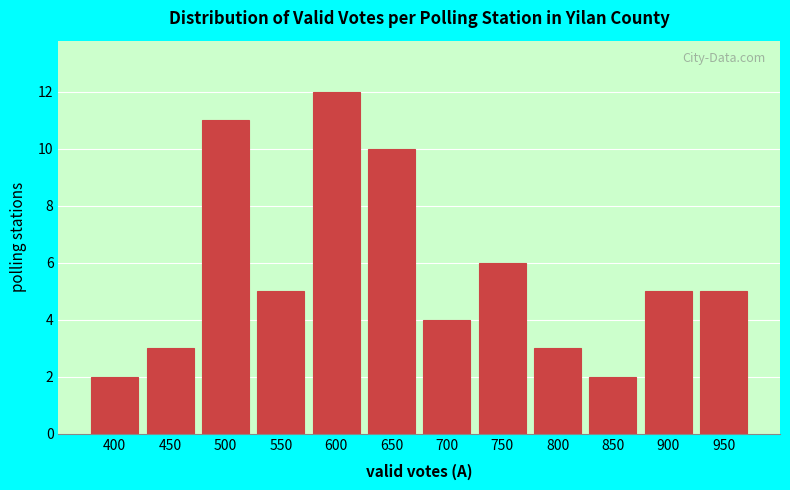

Reading left to right, list all the values displayed in this chart.

2	3	11	5	12	10	4	6	3	2	5	5